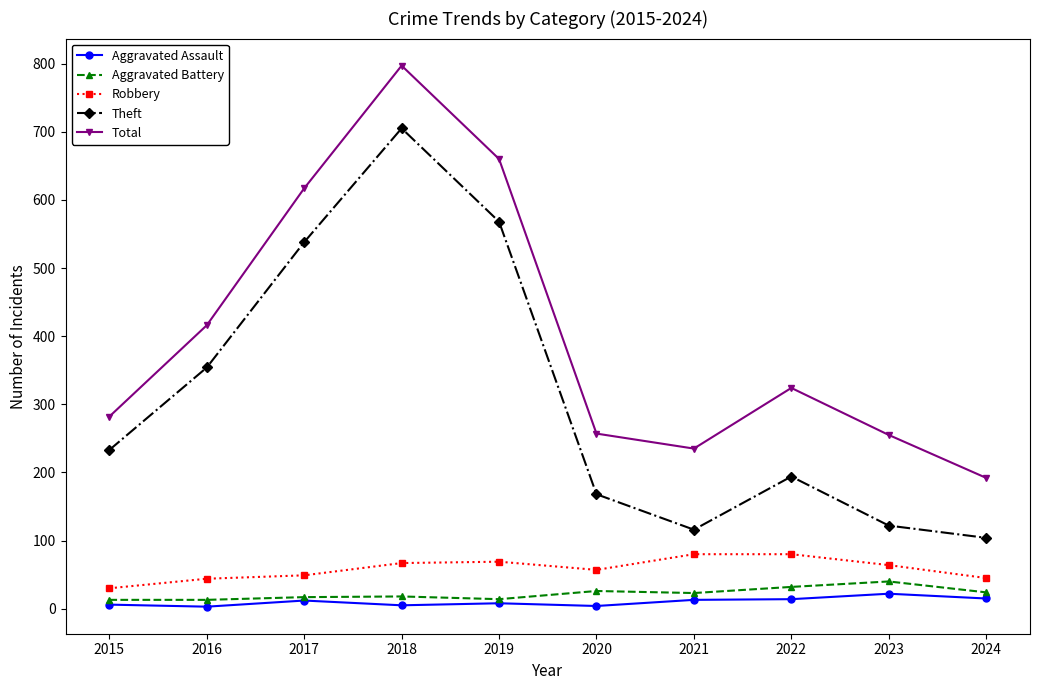

True or false: Theft and Aggravated Assault cross at least once.

False